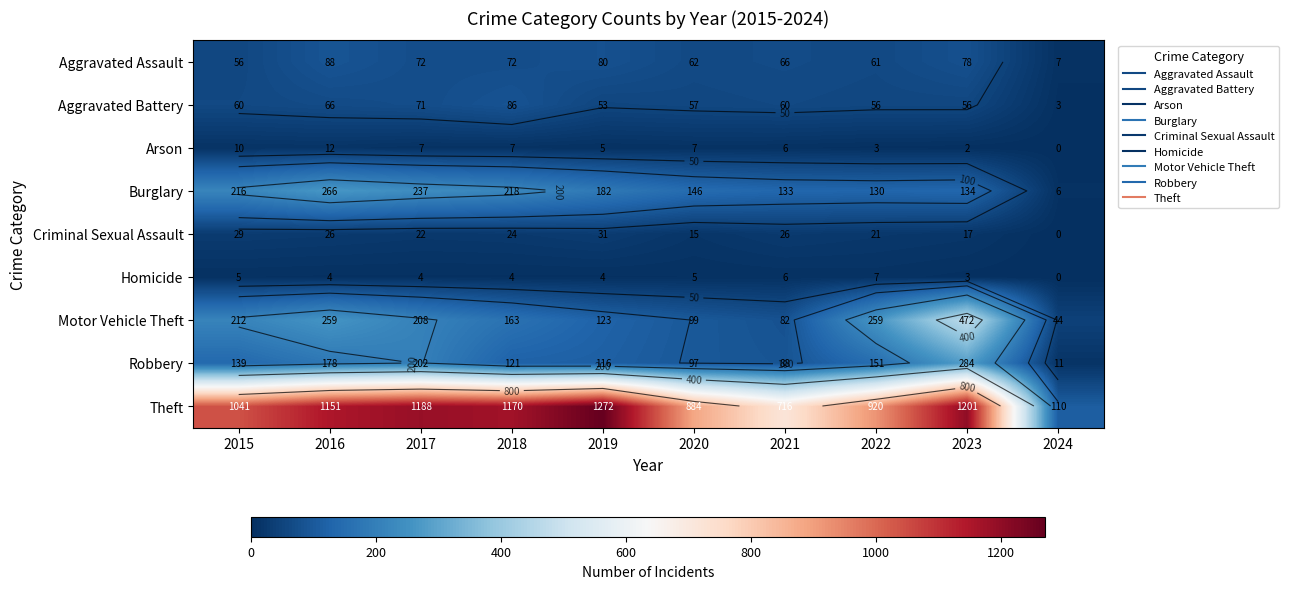

What is the difference between the Arson values at 2021 and 2020?

1